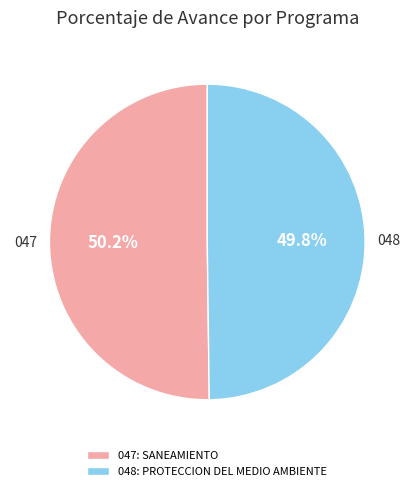

How many slices are in this pie chart?

2